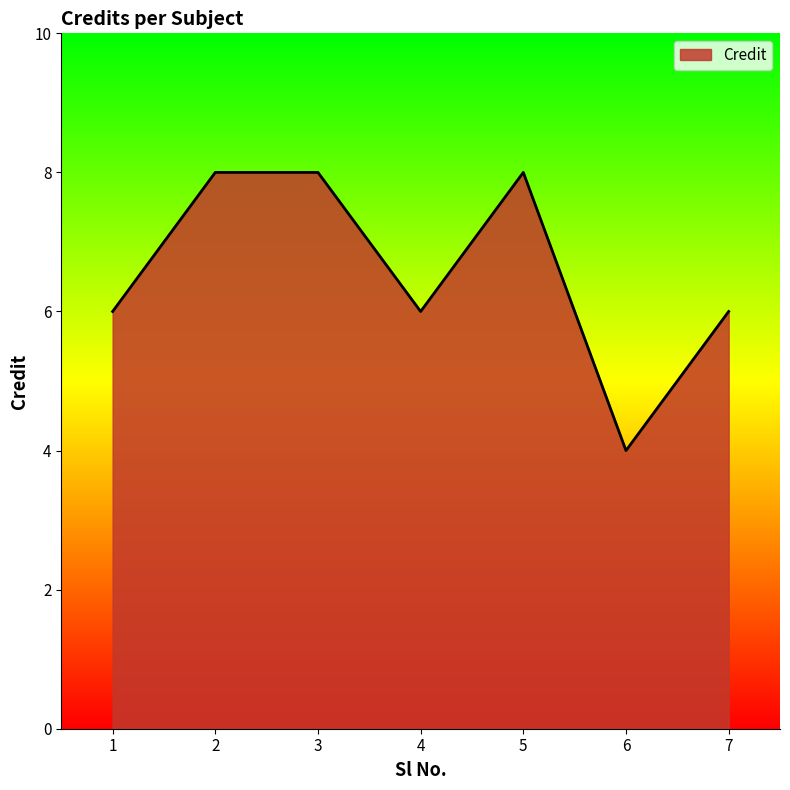

How many interior local valleys (lower than both neighbors) does the data have?

2